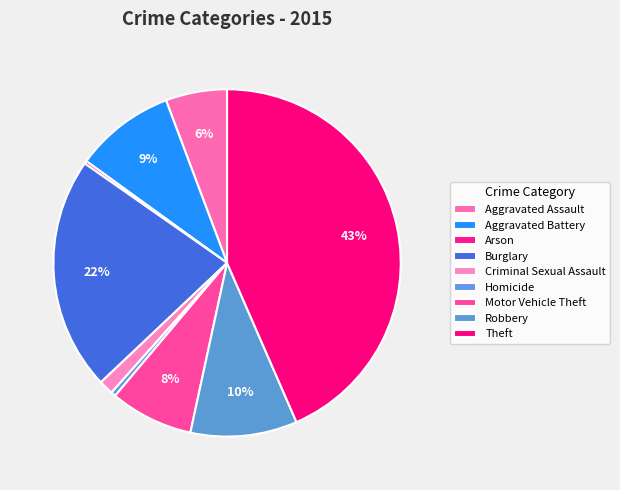

Rank the categories by value from lowest to highest.

Arson, Homicide, Criminal Sexual Assault, Aggravated Assault, Motor Vehicle Theft, Aggravated Battery, Robbery, Burglary, Theft